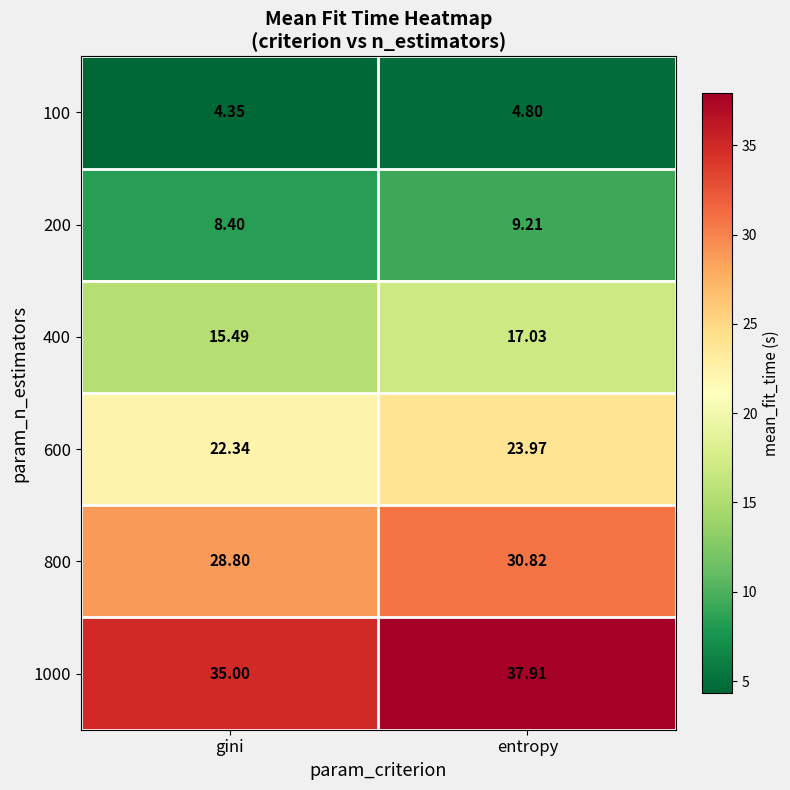

What is the spread (max minus min) of values at entropy?

33.1